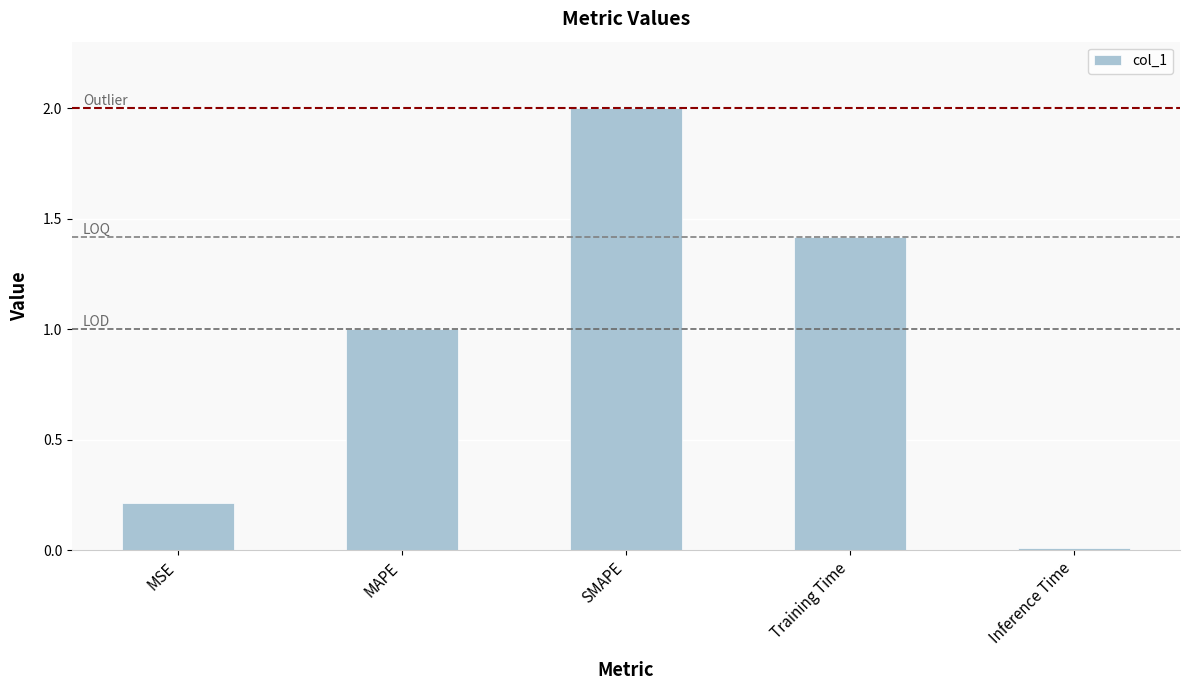

The chart shows a value of 0.1 at MSE. True or false?

False